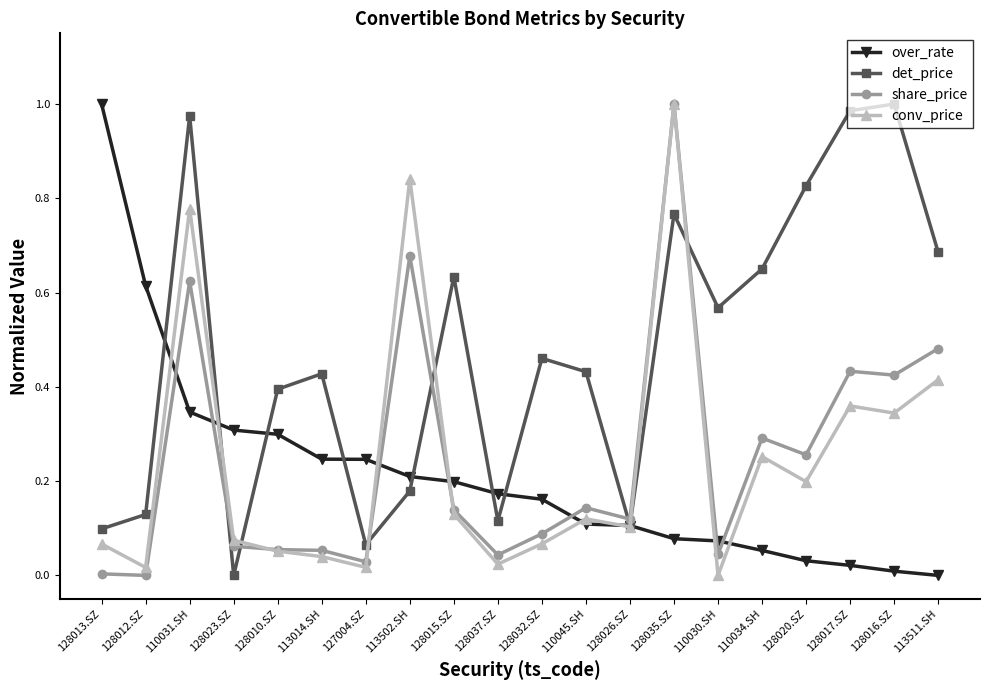

Which series ends up on top after the final intersection of conv_price and over_rate?

conv_price